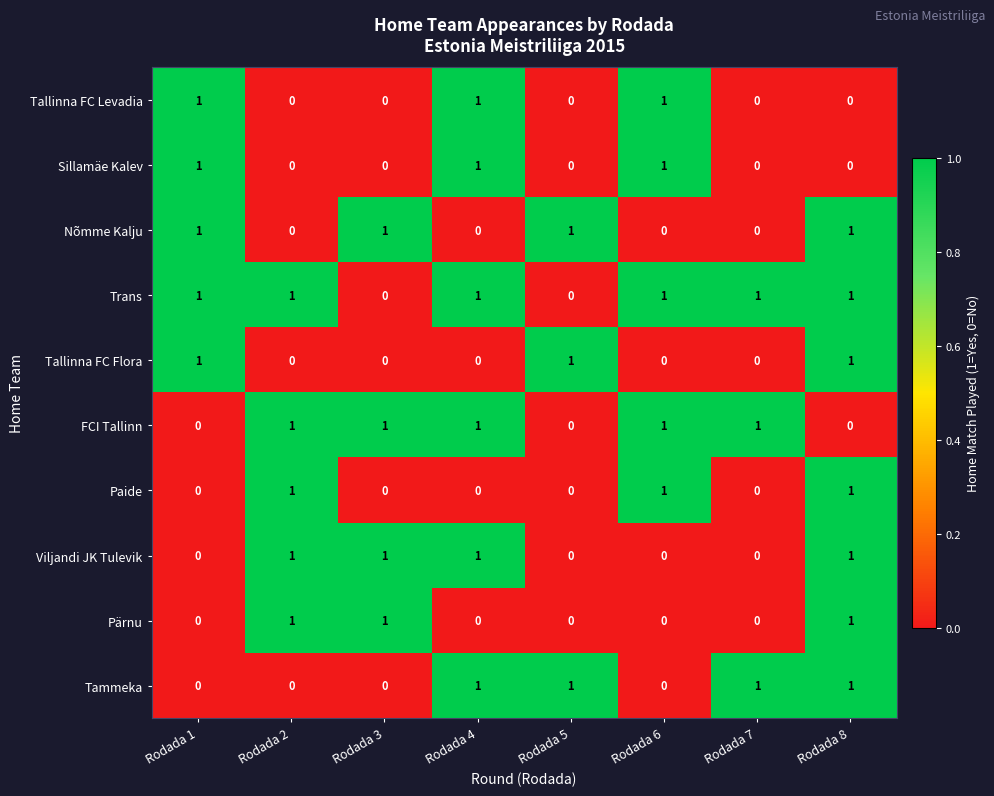

How many Tallinna FC Flora values are between 0 and 1?

8